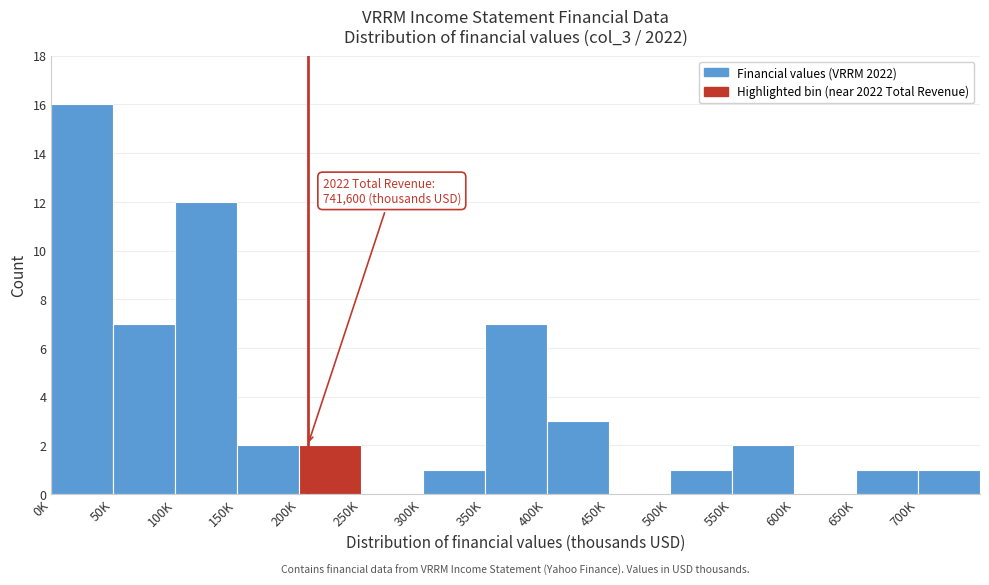

What is the sum of all values?

55